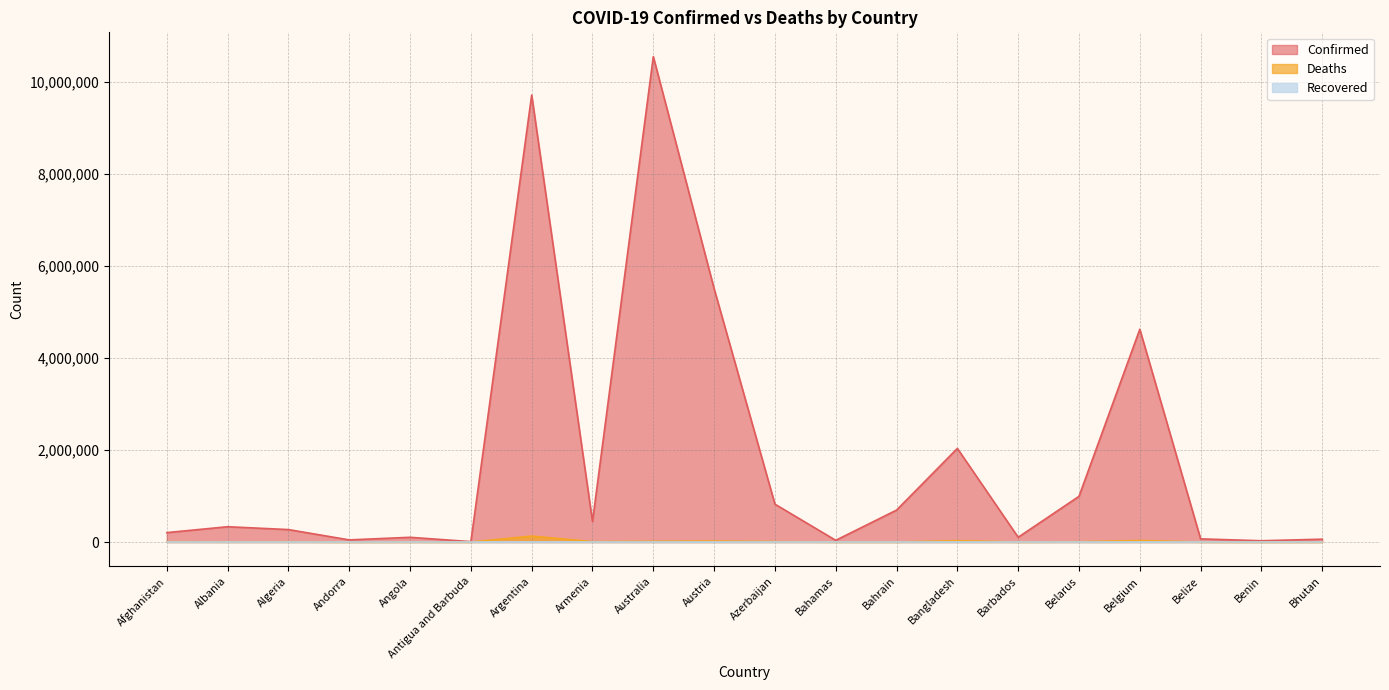

Is the value of Deaths at Belarus greater than the value of Confirmed at Bahrain?

No